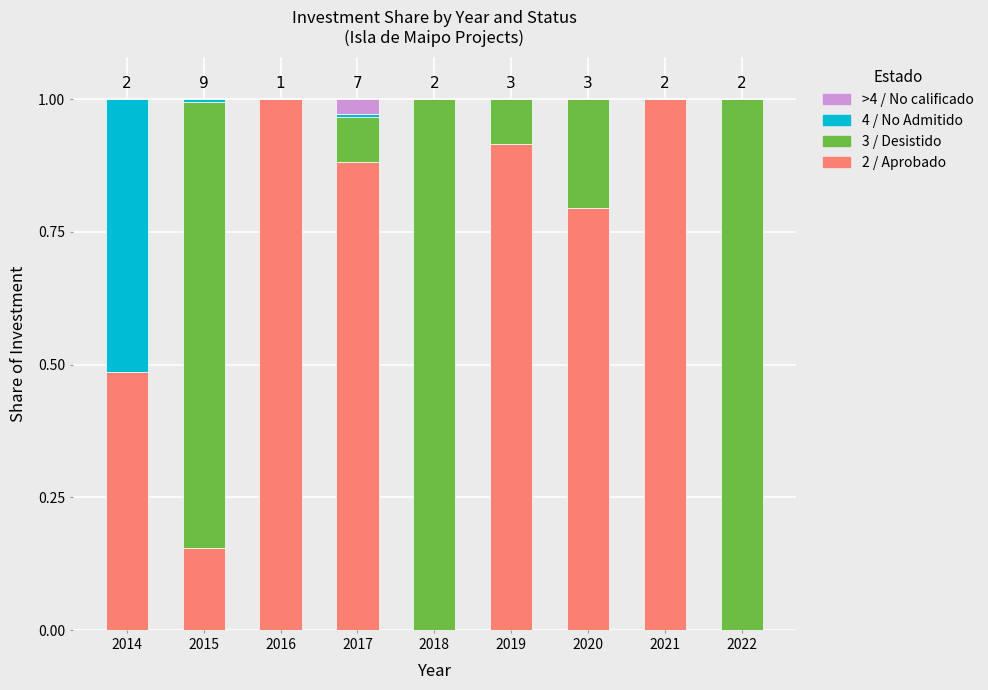

What is the total value across all series at 2018?

1.0